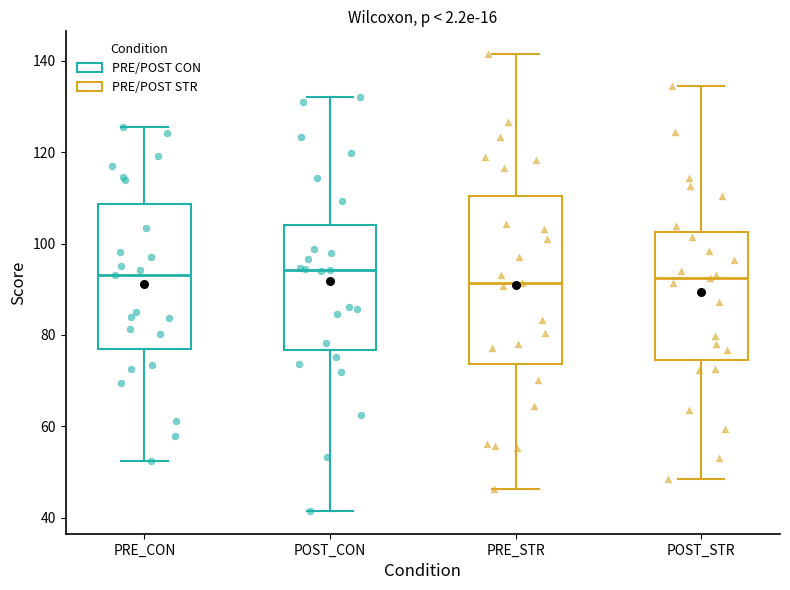

Where does the lower whisker of the box for POST_STR end on the y-axis? The values are not printed on the chart, so give them approximately, as read against the axis.

48